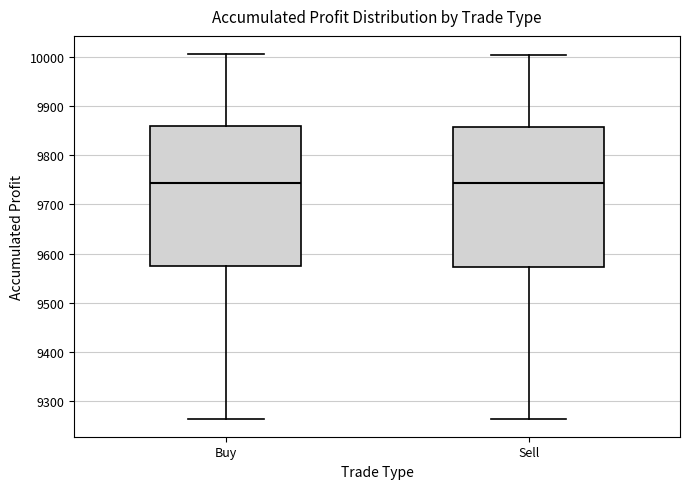

Where does the upper whisker of the box for Buy end on the y-axis? The values are not printed on the chart, so give them approximately, as read against the axis.

10000